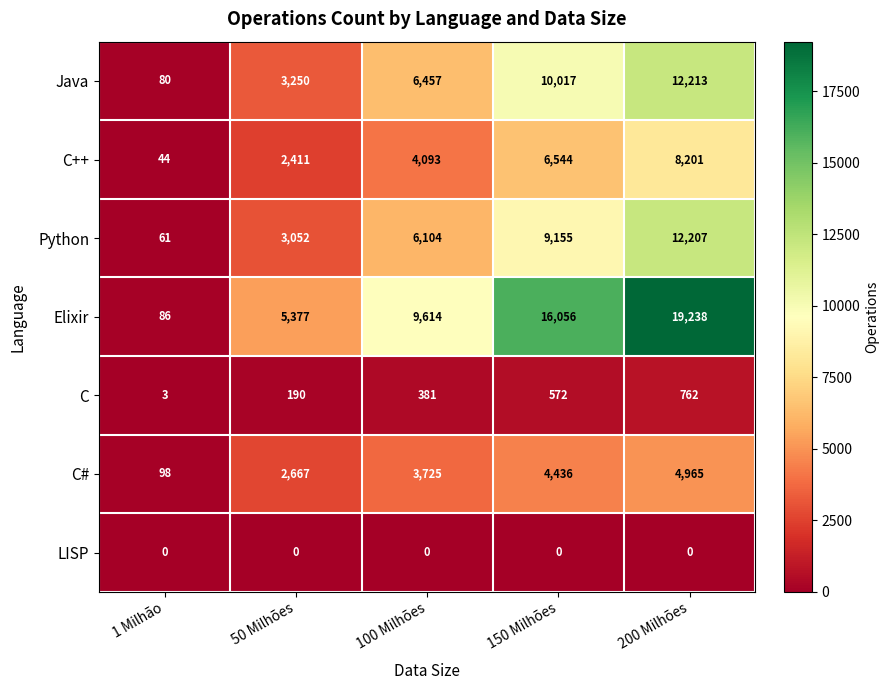

What is the difference between the maximum and minimum values in the Java series?

12133